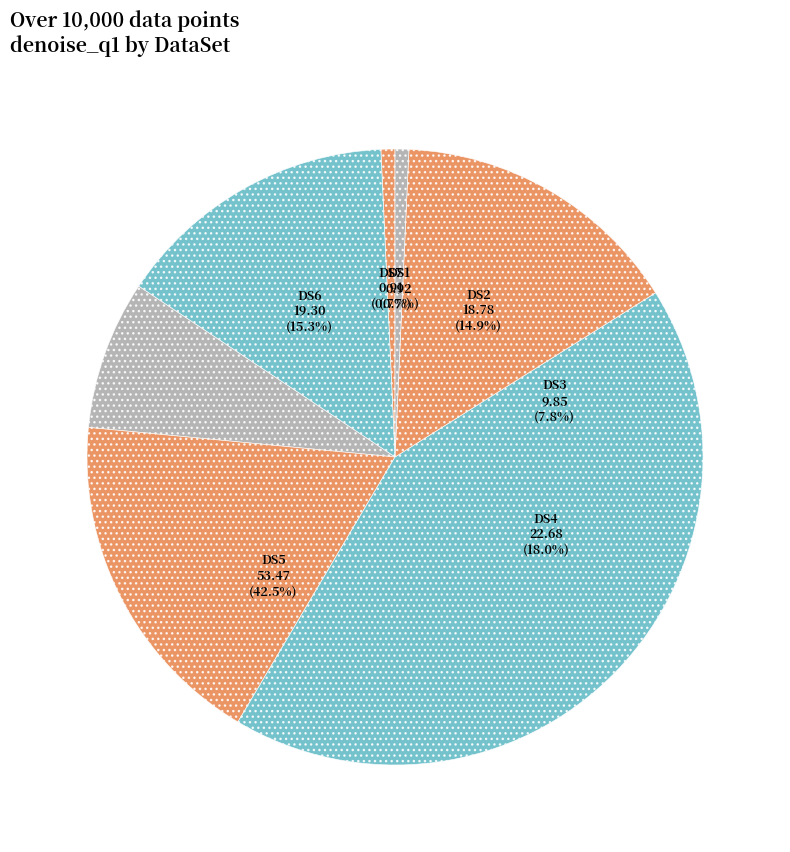

True or false: DS3 accounts for 8% of the total.

True